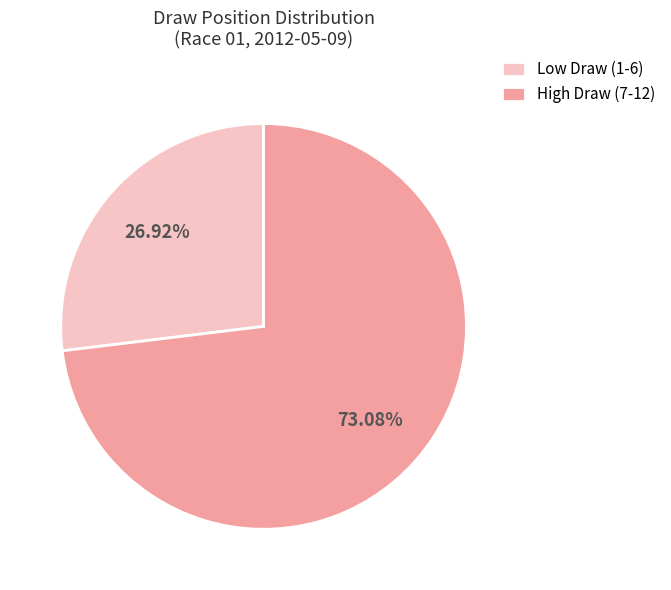

Which slice is the largest?

High Draw (7-12)